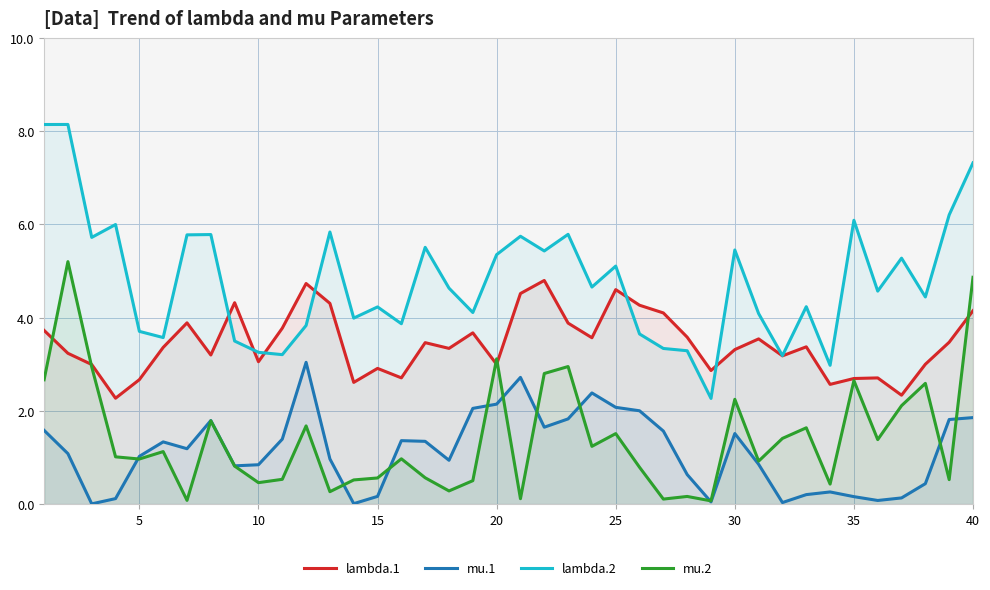

Reading left to right, transcribe all the data shown in this chart.

lambda.1: 3.7	3.2	3.0	2.3	2.7	3.4	3.9	3.2	4.3	3.1	3.8	4.7	4.3	2.6	2.9	2.7	3.5	3.3	3.7	3.0	4.5	4.8	3.9	3.6	4.6	4.3	4.1	3.6	2.9	3.3	3.5	3.2	3.4	2.6	2.7	2.7	2.3	3.0	3.5	4.1
mu.1: 1.6	1.1	0.0	0.1	1.0	1.3	1.2	1.8	0.8	0.8	1.4	3.0	1.0	0.0	0.2	1.4	1.3	0.9	2.1	2.1	2.7	1.7	1.8	2.4	2.1	2.0	1.6	0.6	0.0	1.5	0.9	0.0	0.2	0.3	0.2	0.1	0.1	0.4	1.8	1.9
lambda.2: 8.1	8.1	5.7	6.0	3.7	3.6	5.8	5.8	3.5	3.3	3.2	3.8	5.8	4.0	4.2	3.9	5.5	4.6	4.1	5.4	5.7	5.4	5.8	4.7	5.1	3.7	3.3	3.3	2.3	5.5	4.1	3.2	4.2	3.0	6.1	4.6	5.3	4.4	6.2	7.3
mu.2: 2.7	5.2	2.9	1.0	1.0	1.1	0.1	1.8	0.8	0.5	0.5	1.7	0.3	0.5	0.6	1.0	0.6	0.3	0.5	3.1	0.1	2.8	3.0	1.2	1.5	0.8	0.1	0.2	0.1	2.2	0.9	1.4	1.6	0.4	2.7	1.4	2.1	2.6	0.5	4.9